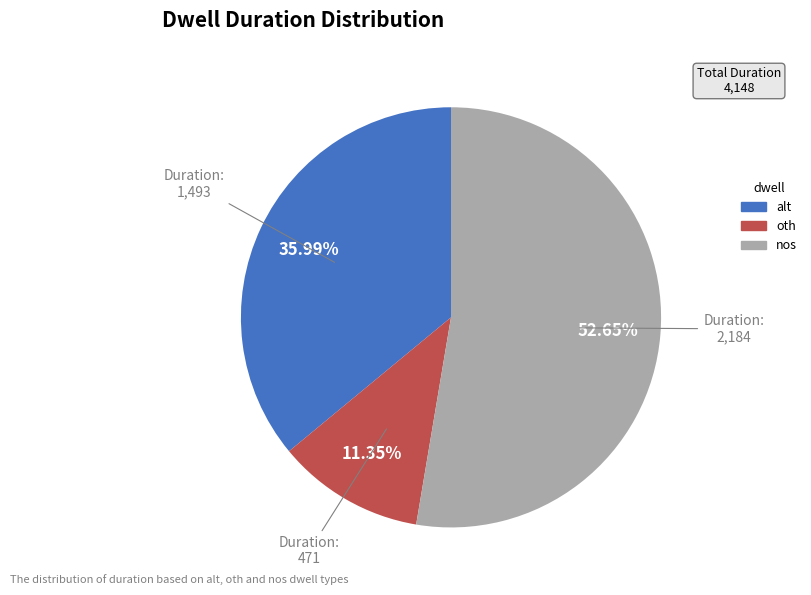

What percentage do nos and alt together represent?

88.6%